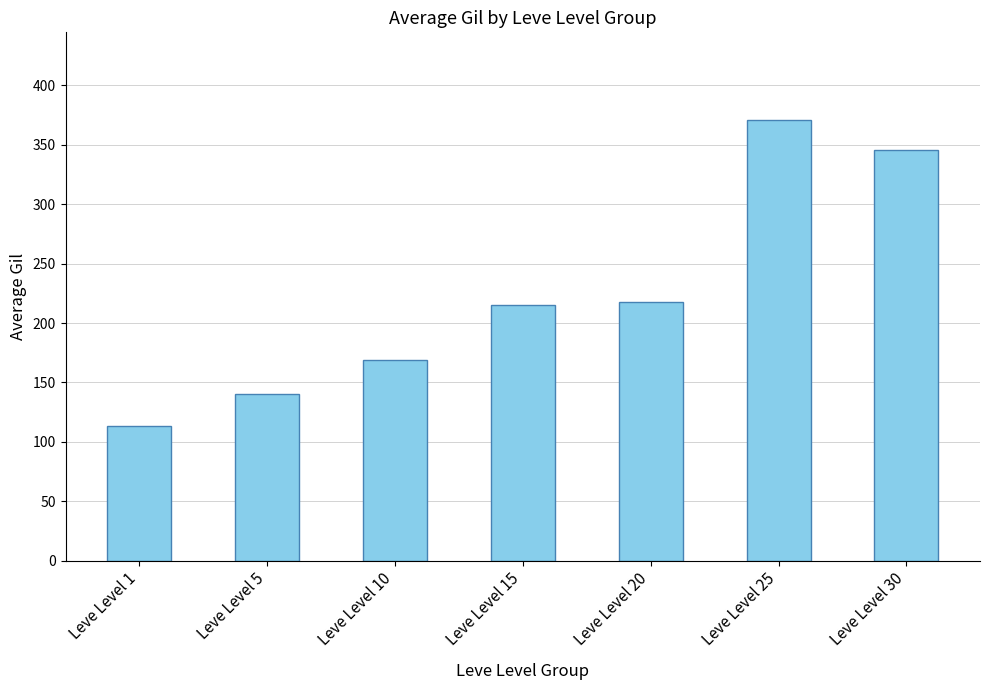

Where does the data first go above 214?

Leve Level 15